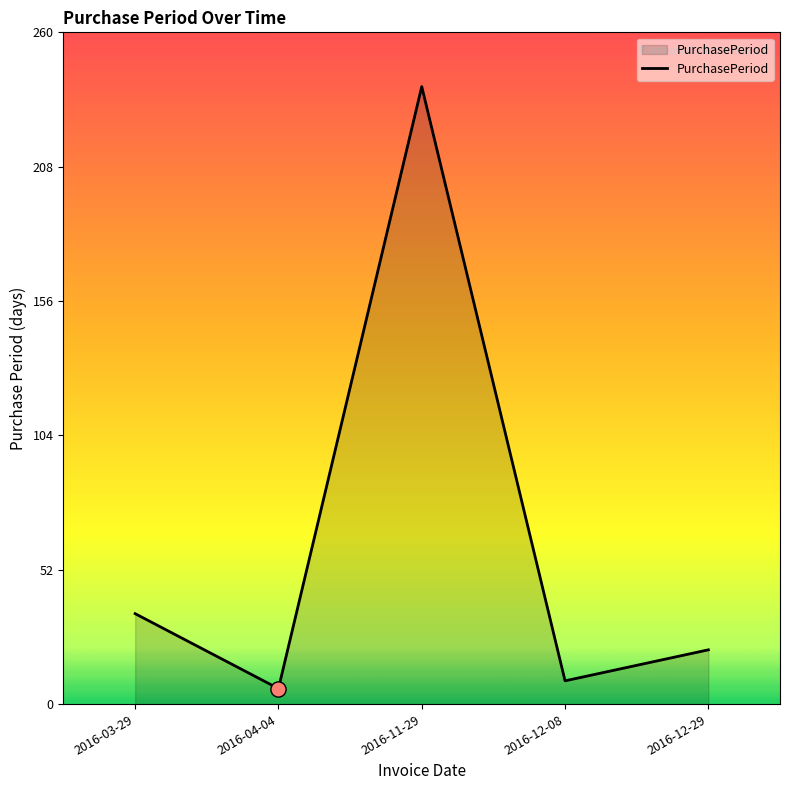

What is the change in value from 2016-11-29 to 2016-12-08?

-230